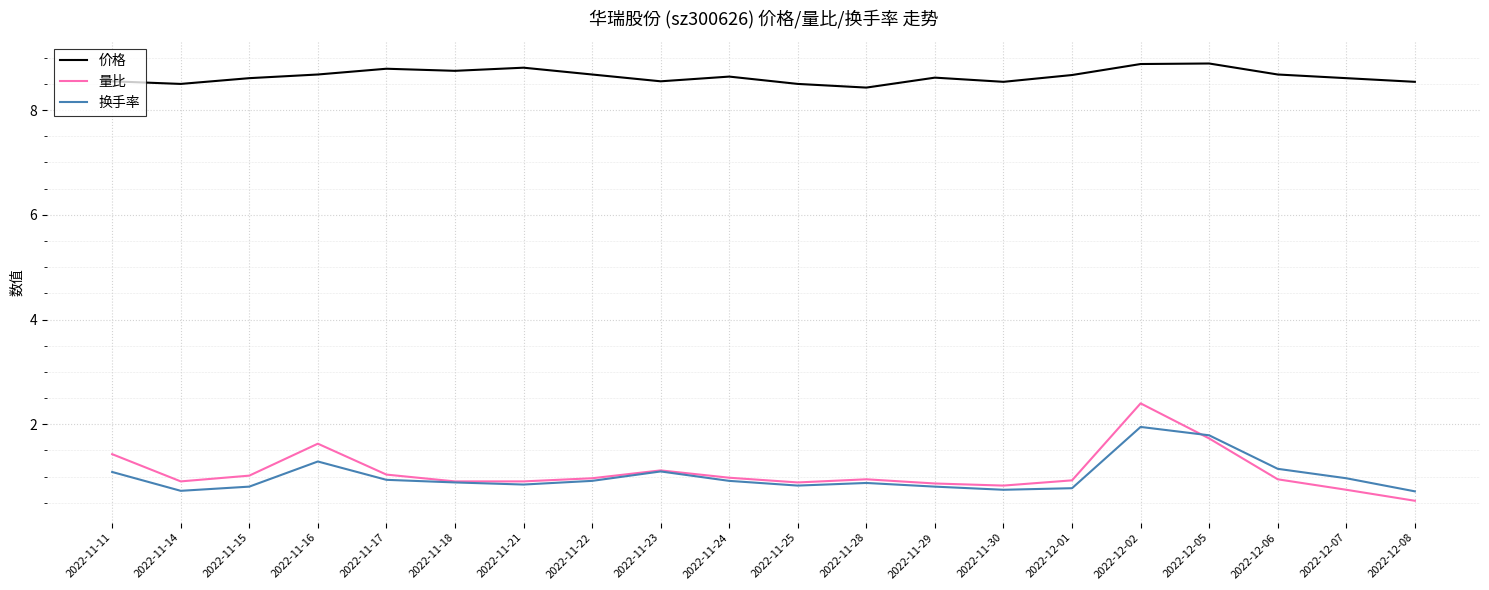

At how many categories does at least one series exceed 8?

20